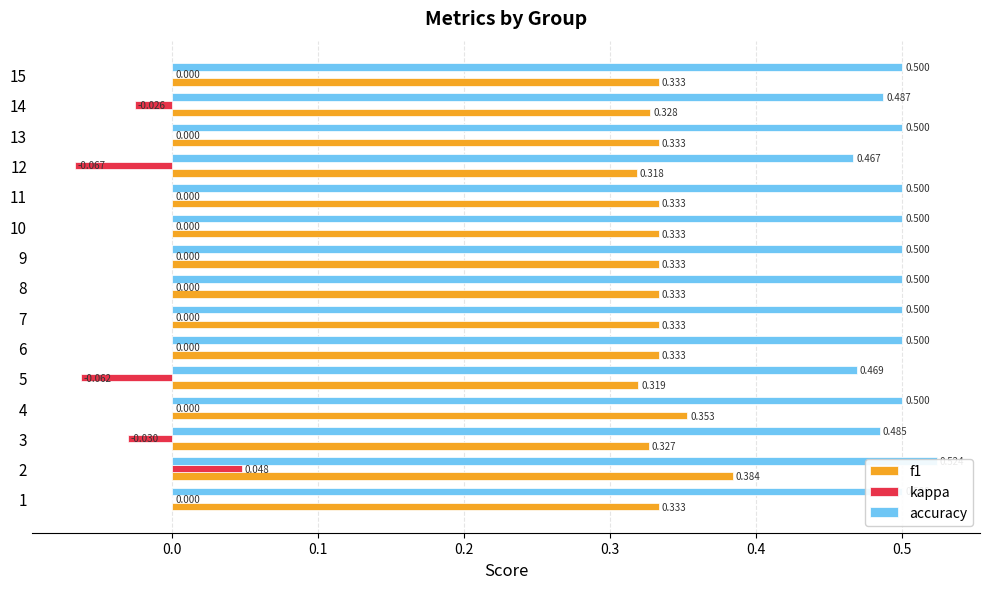

What is the difference between the highest and lowest values at 14?

0.5